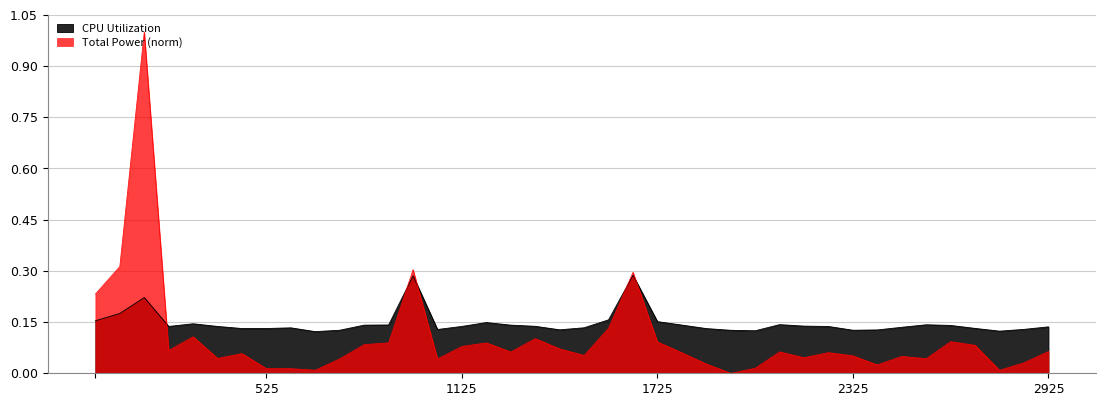

Rank the series at 01:04:34 from lowest to highest value.

Total Power, CPU Utilization